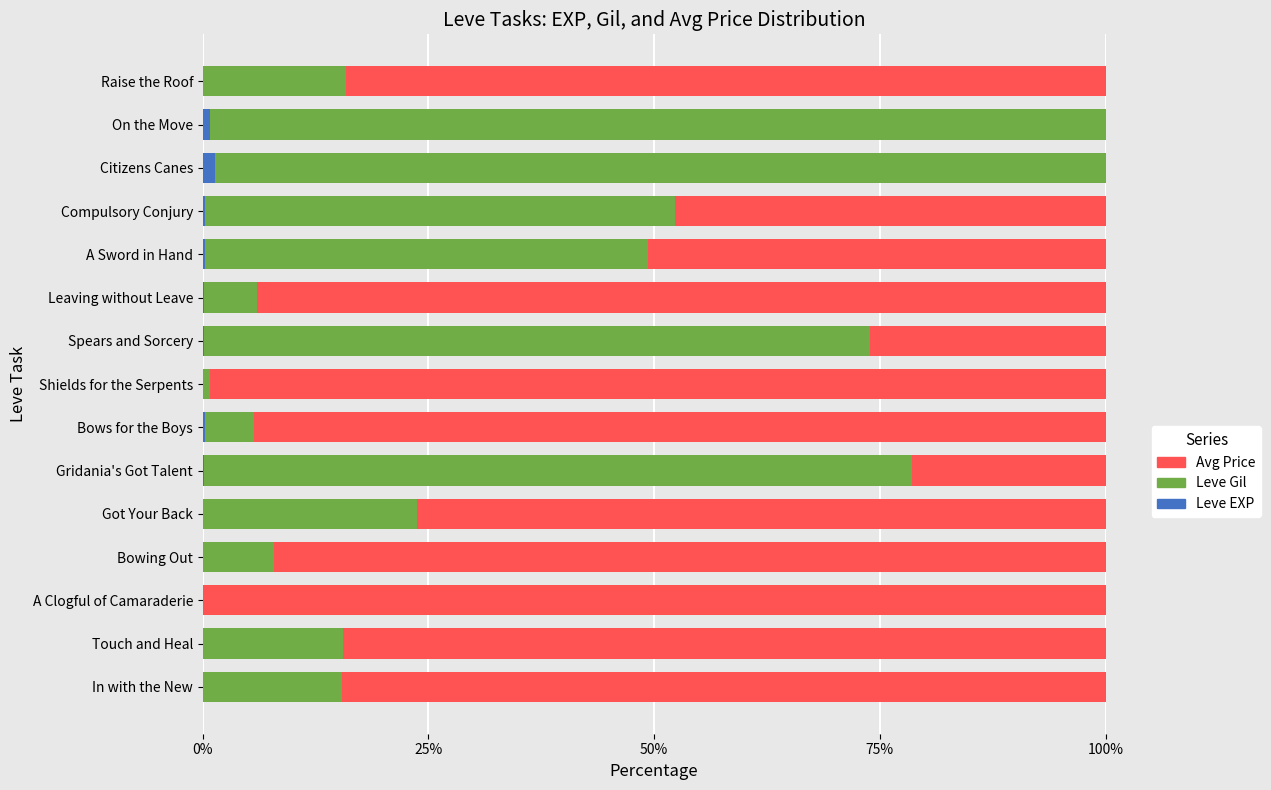

Reading left to right, what are all the values shown in this chart?

Leve EXP: 0.0	0.0	0.0	0.0	0.0	0.1	0.2	0.0	0.2	0.1	0.2	0.3	1.4	0.8	0.1
Leve Gil: 15.3	15.5	0.0	7.8	23.7	78.5	5.5	0.8	73.8	5.9	49.1	52.0	98.6	99.2	15.8
Avg Price: 84.6	84.5	100.0	92.2	76.3	21.4	94.3	99.2	26.1	94.0	50.7	47.7	0.0	0.0	84.1